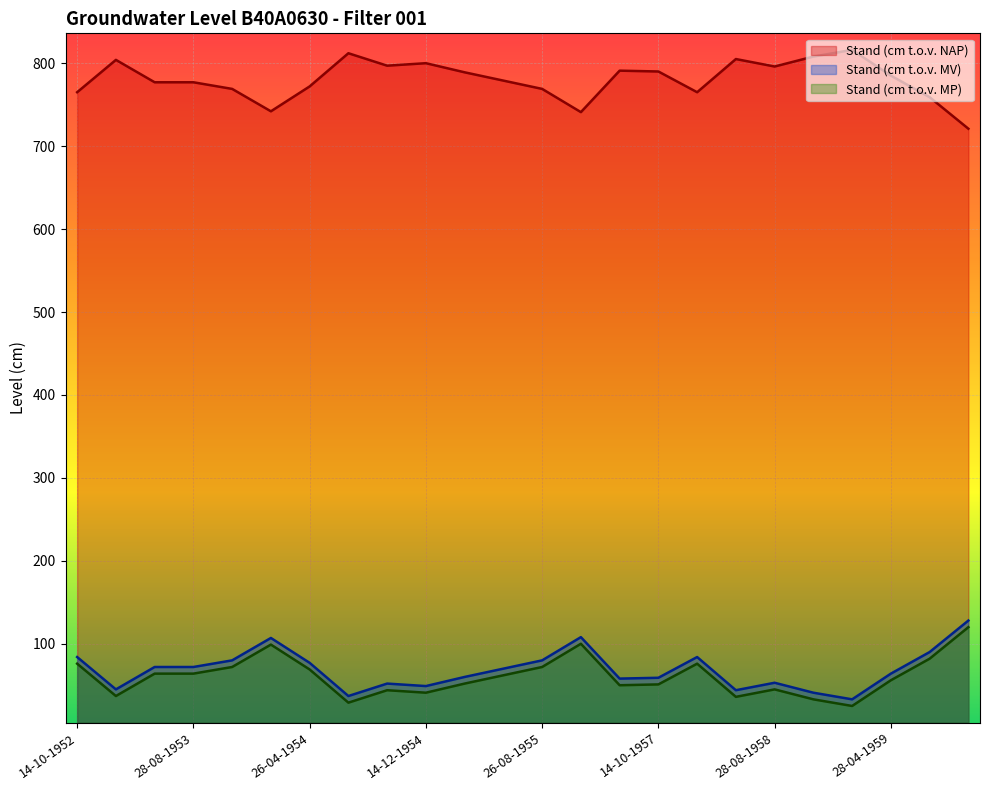

What is the value of the Stand (cm t.o.v. MP) point at the 23rd from the left?

82